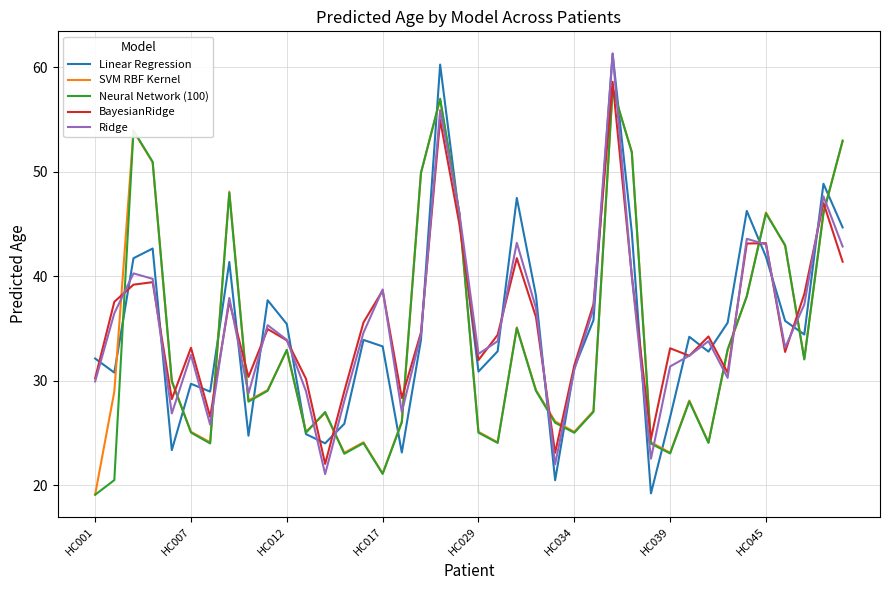

What is the highest value of the SVM RBF Kernel series?

57.9